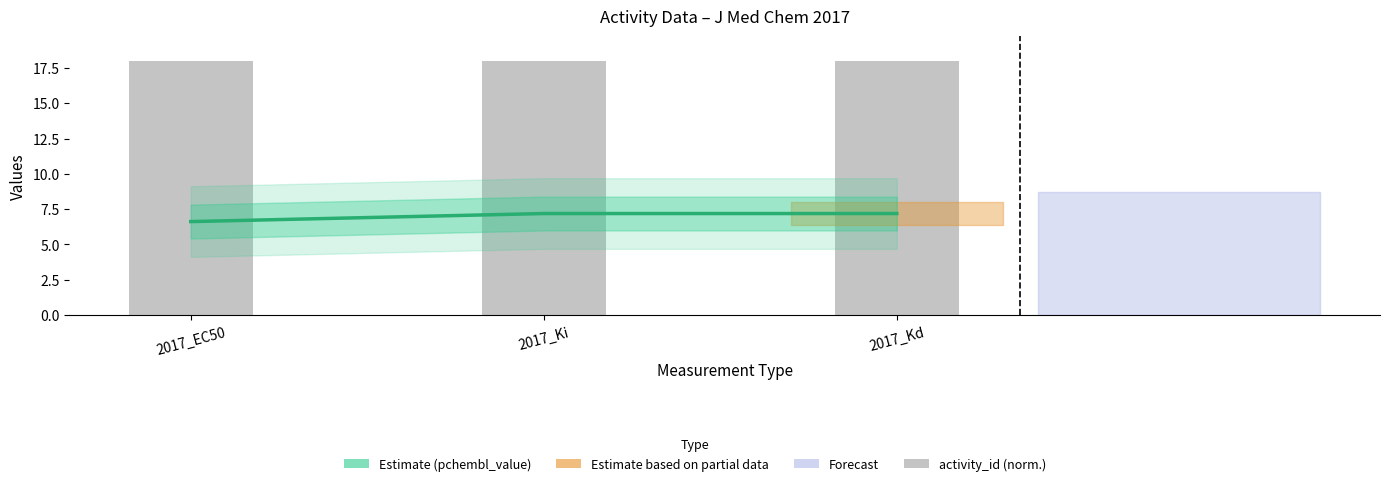

Reading left to right, extract all data points from this chart.

pchembl_value (Estimate): 6.6	7.2	7.2
activity_id (normalized ×10⁶): 18.0	18.0	18.0